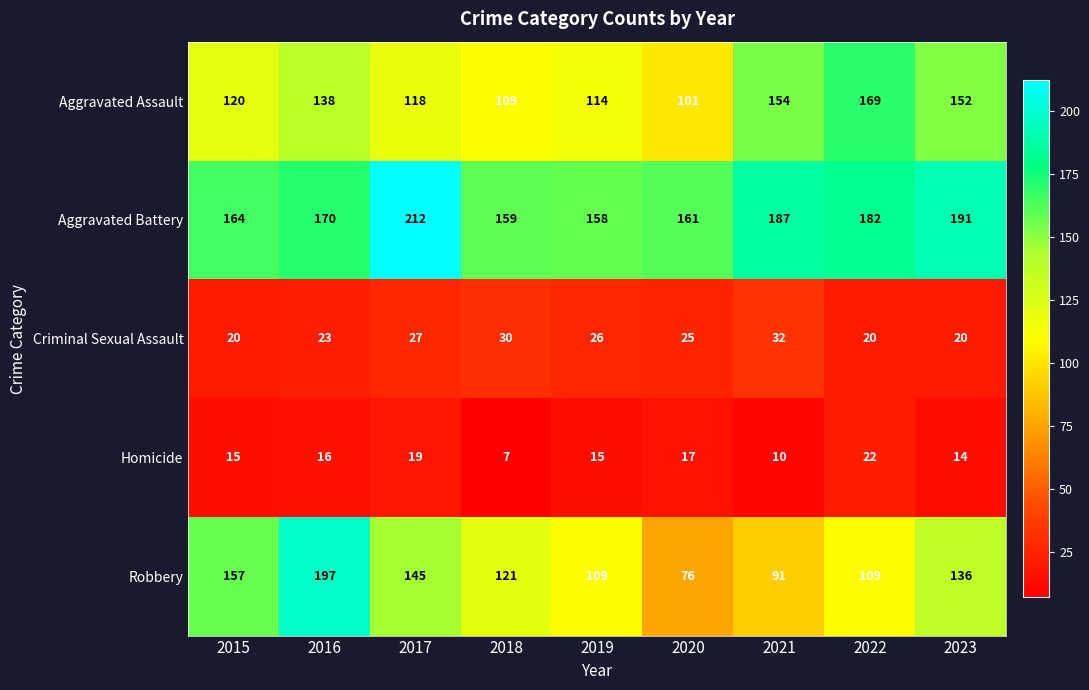

Which series has the widest spread of values?

Robbery